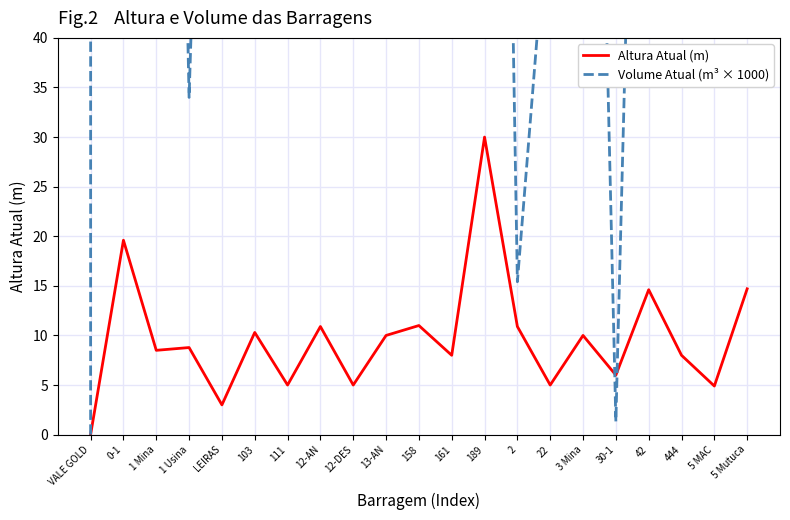

How many intersections are there between Volume Atual (m³ × 1000) and Altura Atual (m)?

2